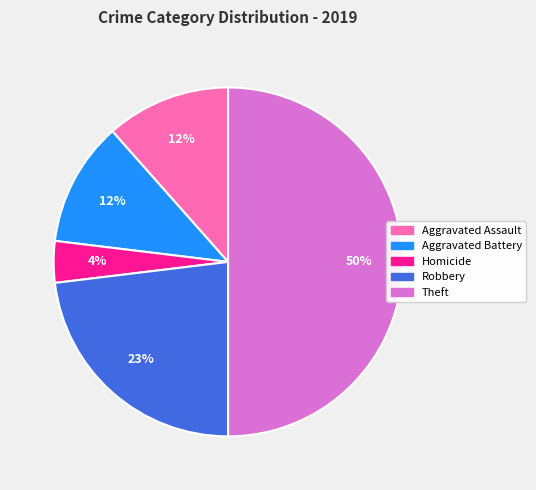

How many slices are in this pie chart?

5